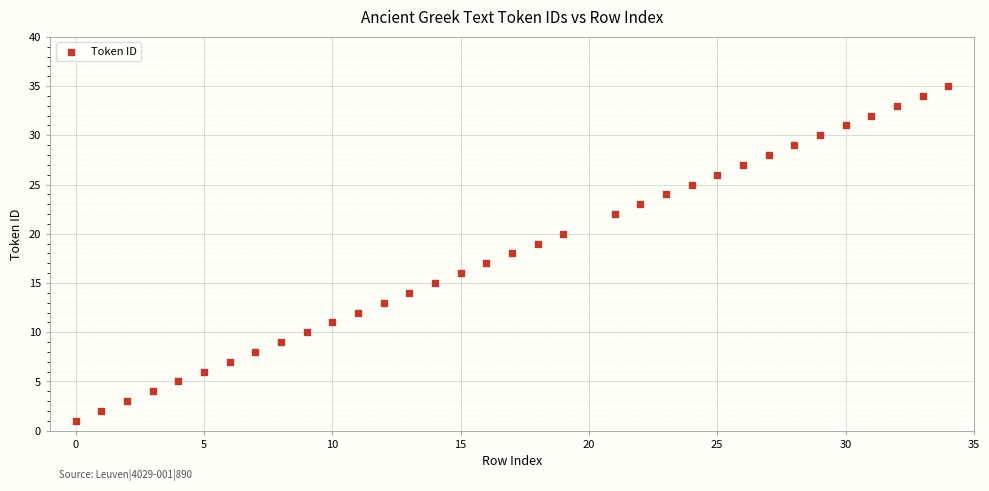

What is the range of Y values (max minus min)?

34